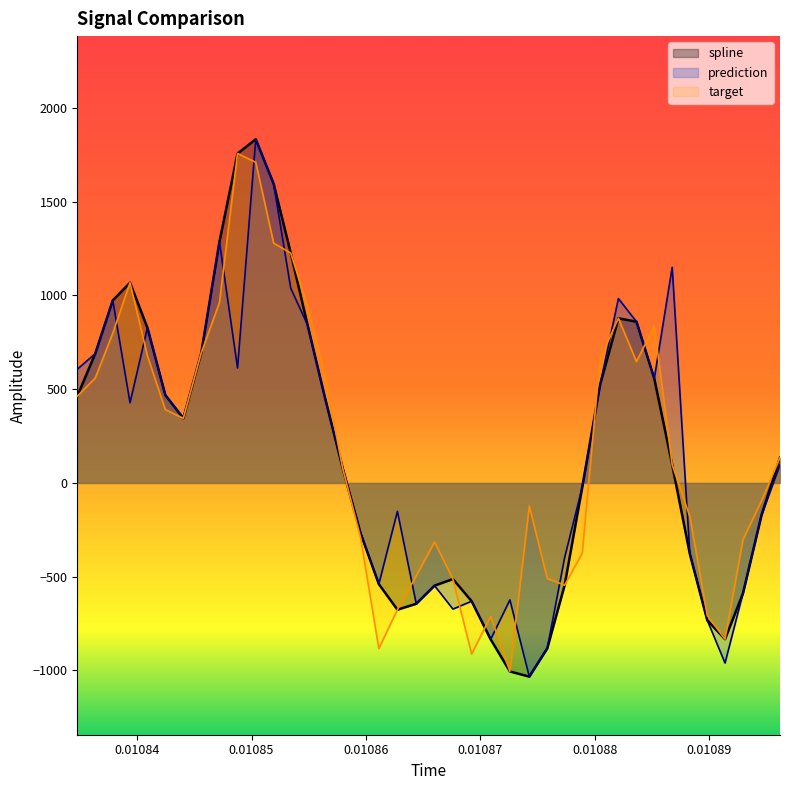

What are all the series names shown in the legend?

spline, prediction, target